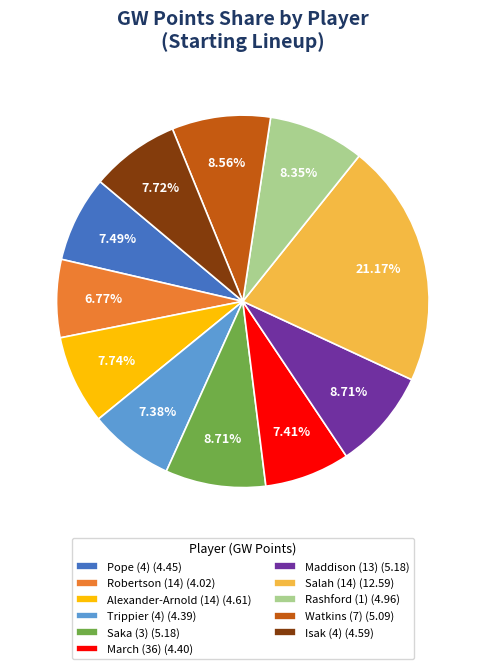

Is the sum of Robertson (14) and March (36) greater than half?

No